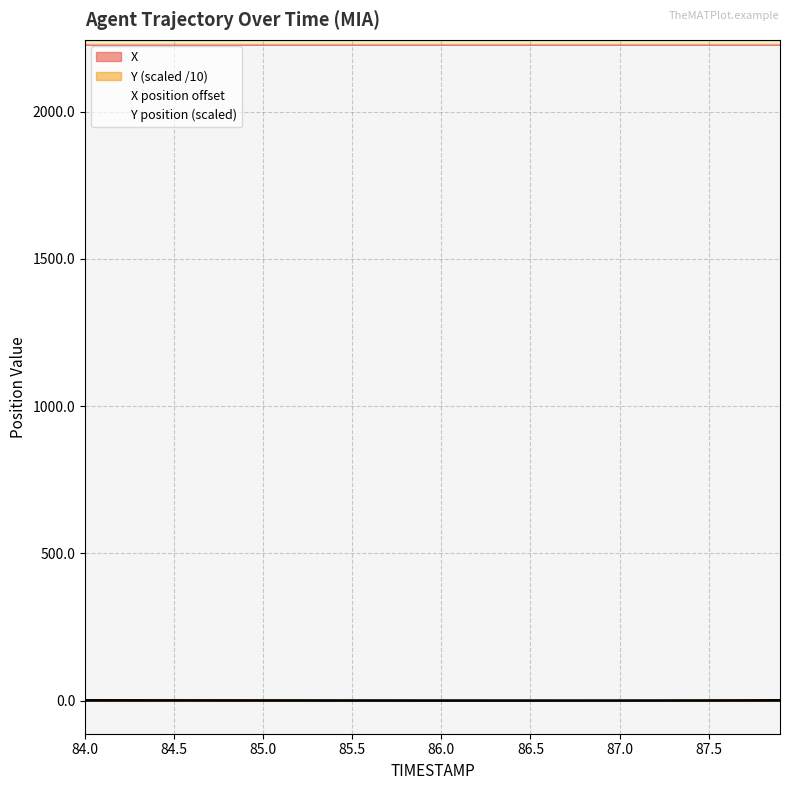

What is the average value of the X series?

0.4